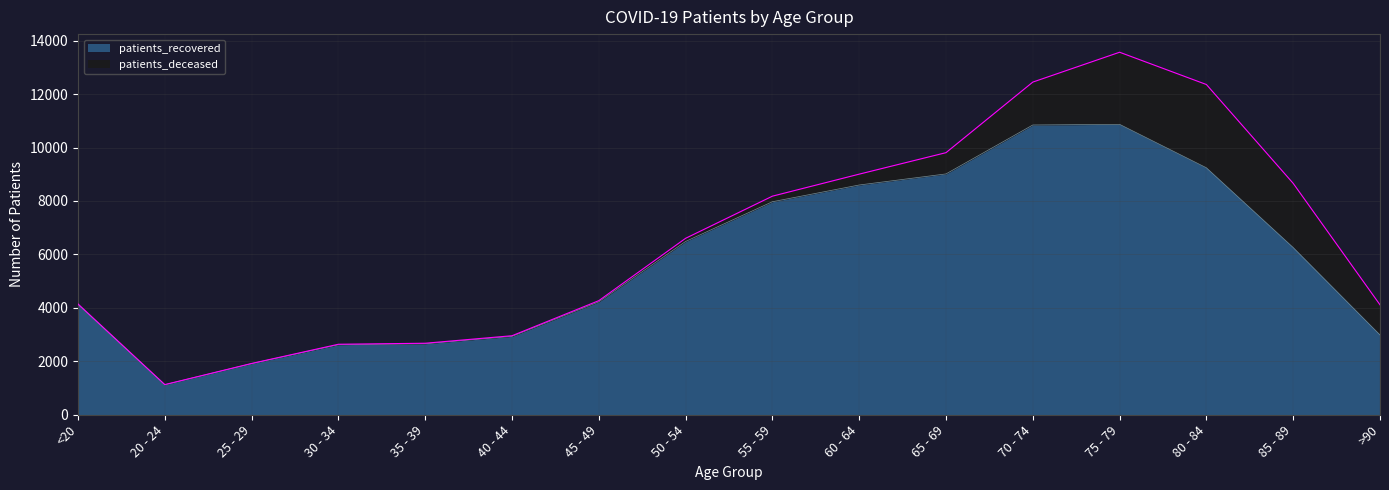

What is the maximum value shown in the chart?

10868